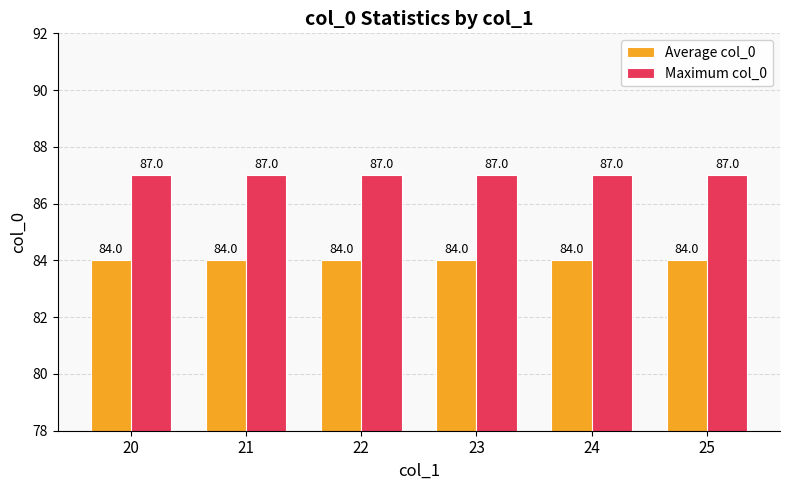

What is the approximate value of Average col_0 at 20?

84